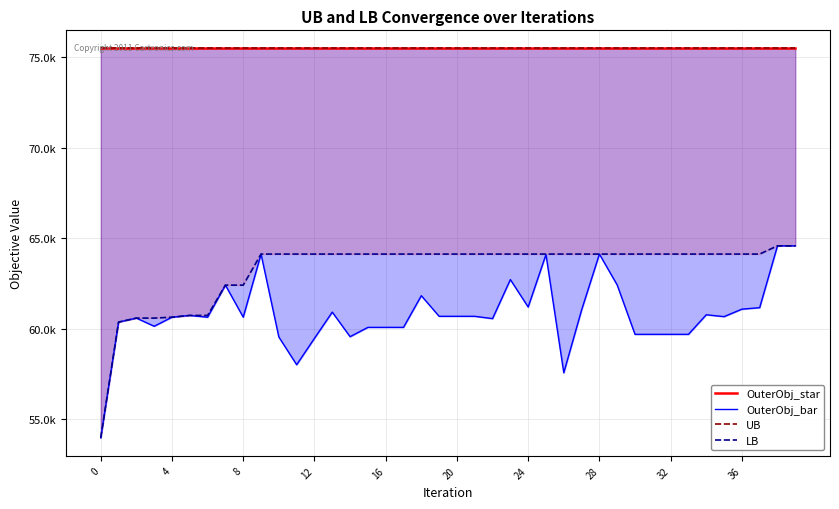

What is the difference between the maximum and minimum values in the OuterObj_bar series?

10615.0